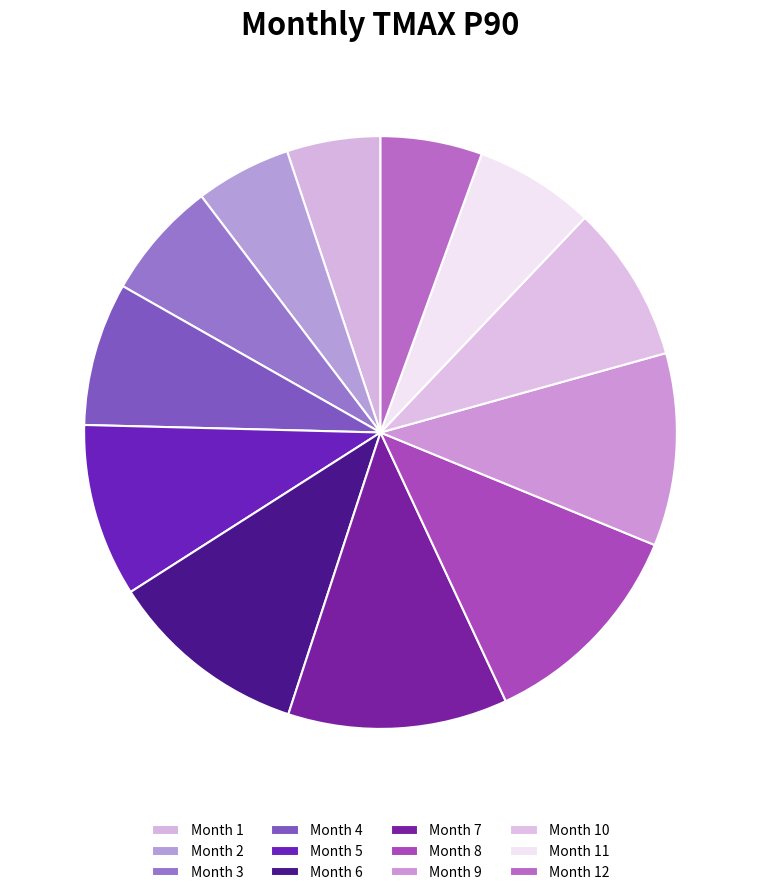

Count the number of slices in the pie.

12